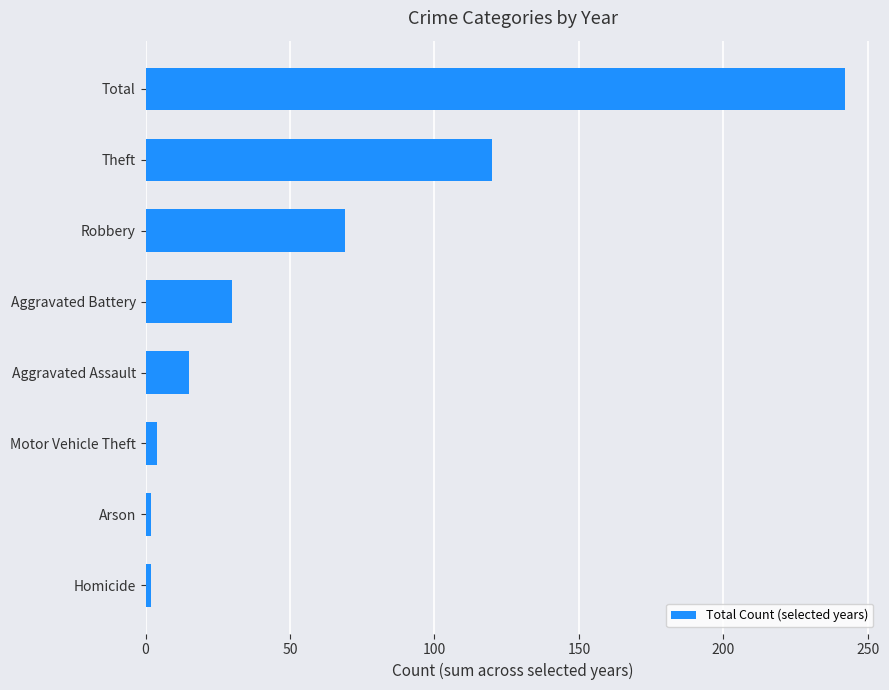

Which has a higher value, Total or Aggravated Battery?

Total